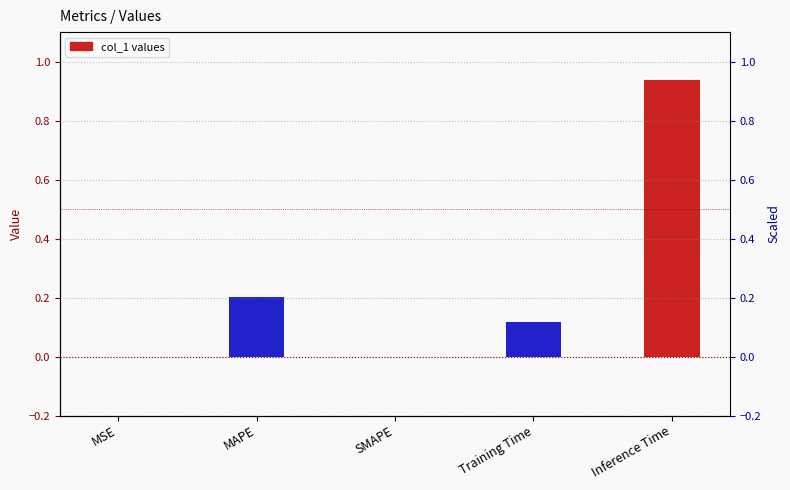

How many bars are there in total?

5